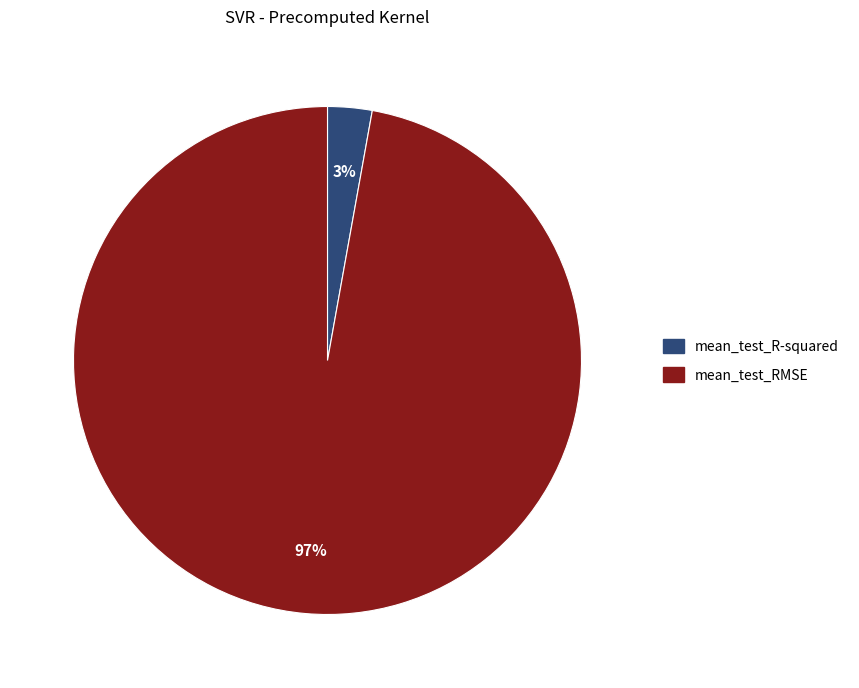

Do mean_test_R-squared and mean_test_RMSE together represent more than half of the pie?

Yes